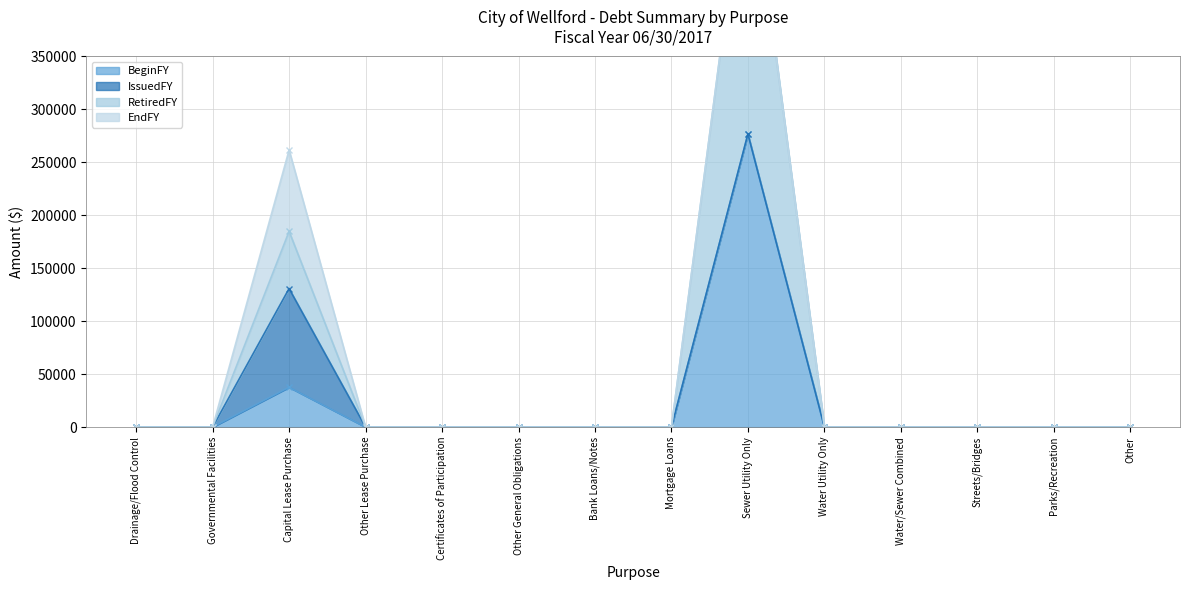

What is the maximum value shown in the chart?

553656